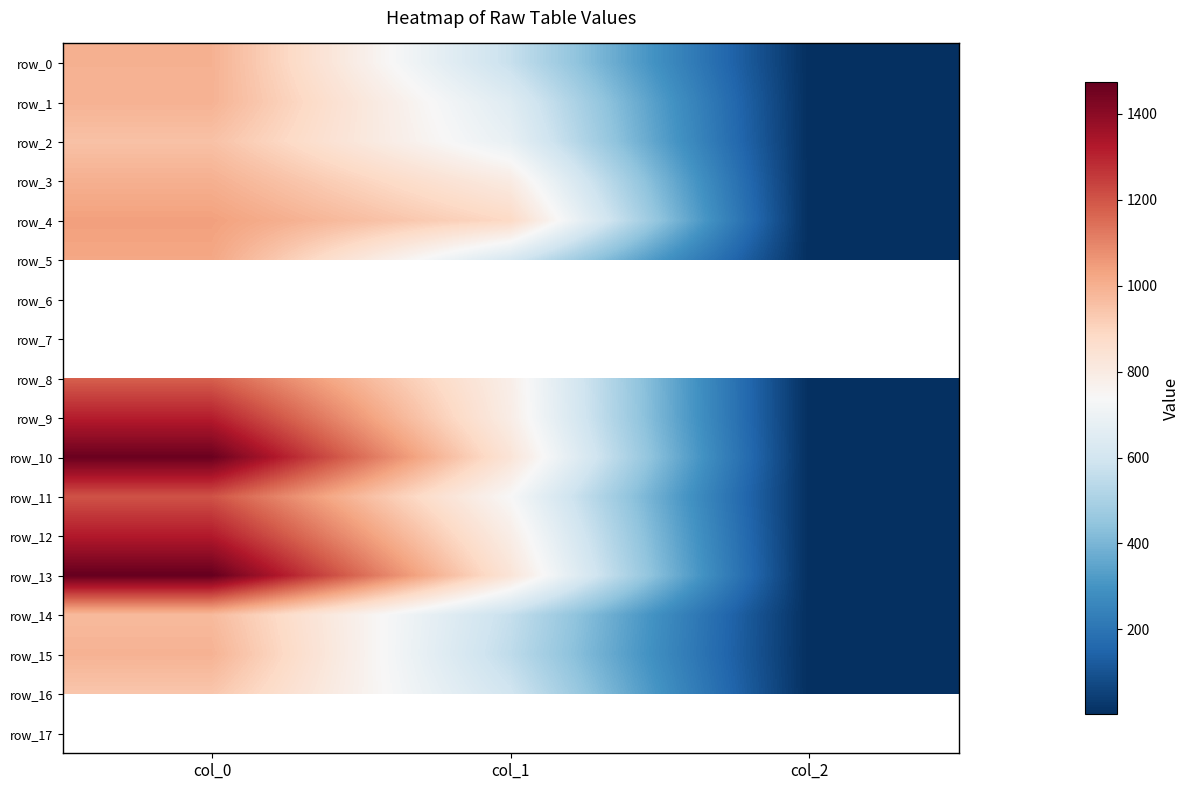

The value of row_13 at col_0 is 324.7. True or false?

False